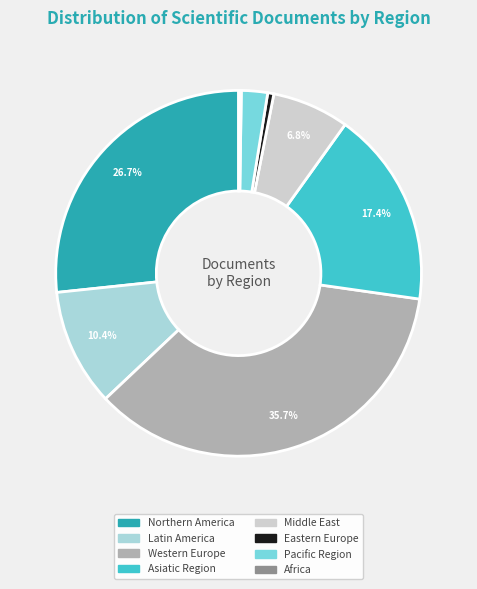

How much of the chart is everything except Asiatic Region?

82.6%